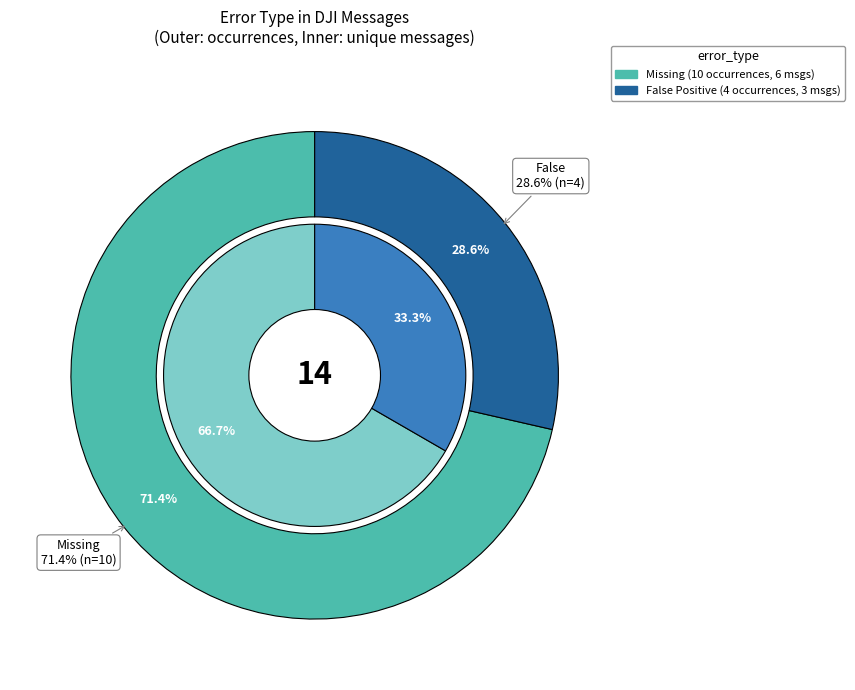

To the nearest percent, what percentage of the pie is Missing?

71%